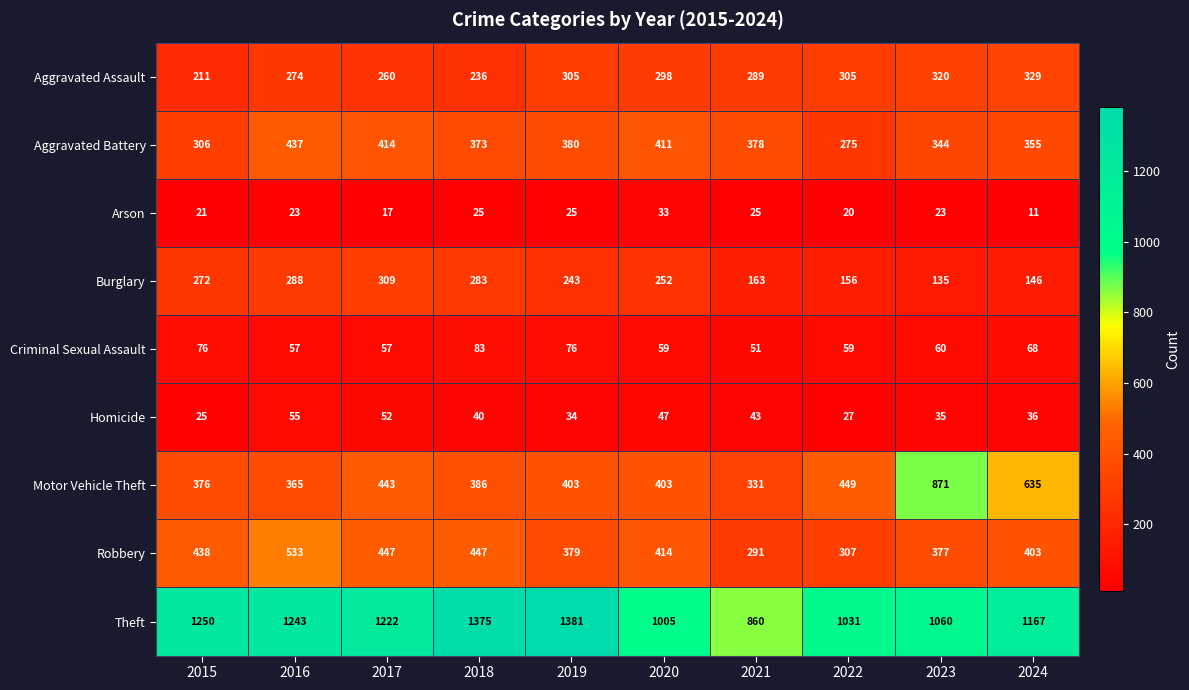

What is the difference between the highest and lowest values at 2021?

835